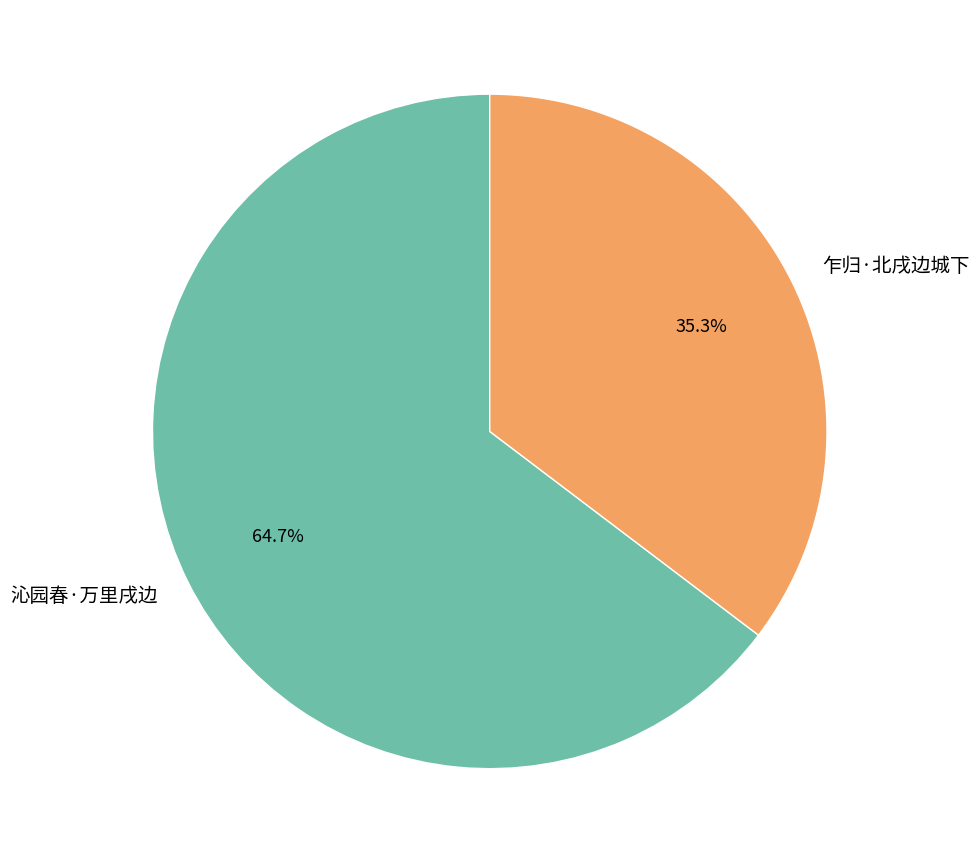

Rank the categories by value from highest to lowest.

沁园春·万里戌边, 乍归·北戌边城下